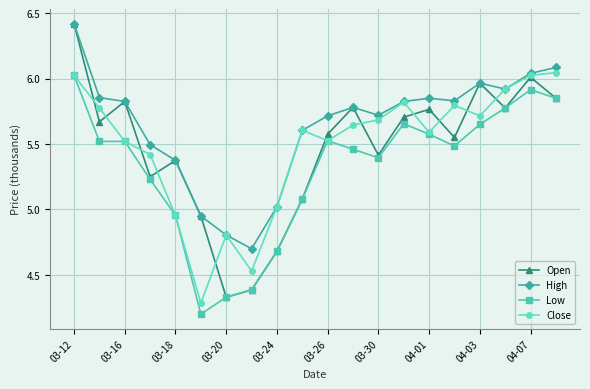

What is the minimum value shown in the chart?

4.2